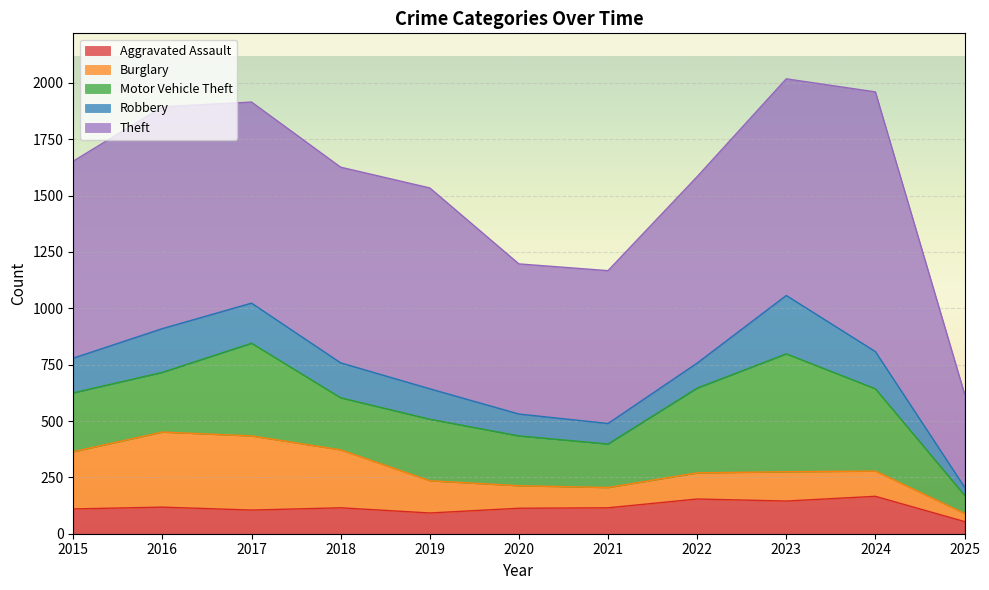

How many distinct data groups are displayed?

5